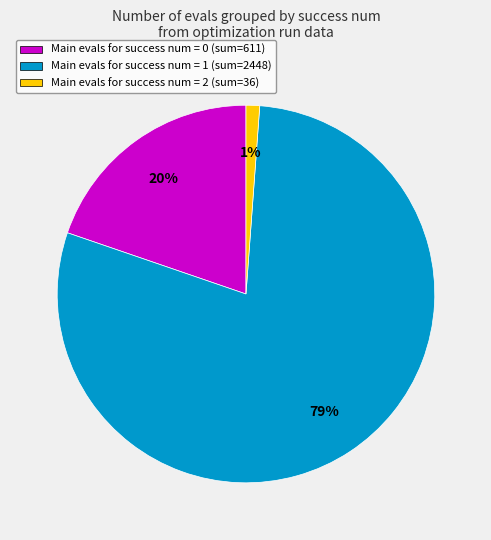

The Main evals for success num = 0 (sum=611) slice represents 10% of the pie. True or false?

False